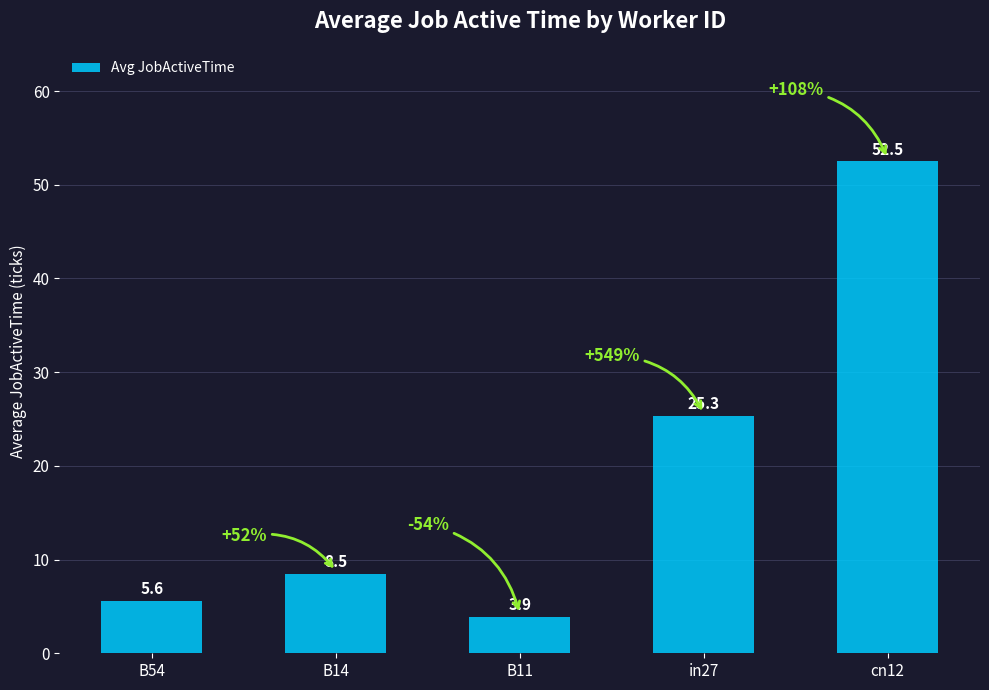

Reading left to right, extract all data points from this chart.

5.6	8.5	3.9	25.3	52.5